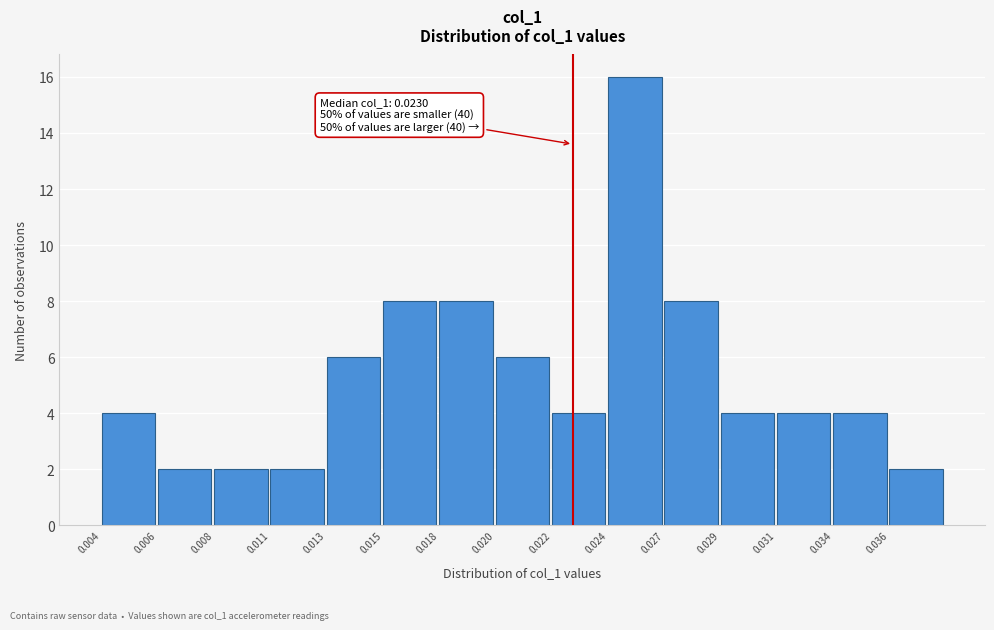

Reading left to right, transcribe all the data shown in this chart.

4	2	2	2	6	8	8	6	4	16	8	4	4	4	2